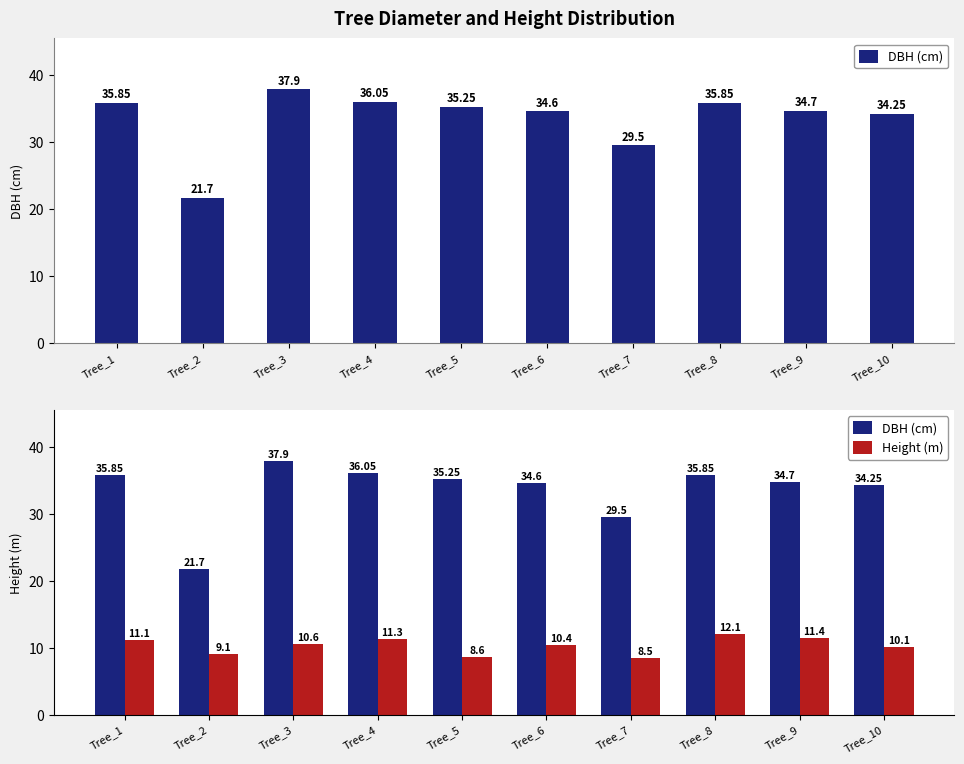

Rank the series by their maximum value, from highest to lowest.

DBH (cm), Height (m)